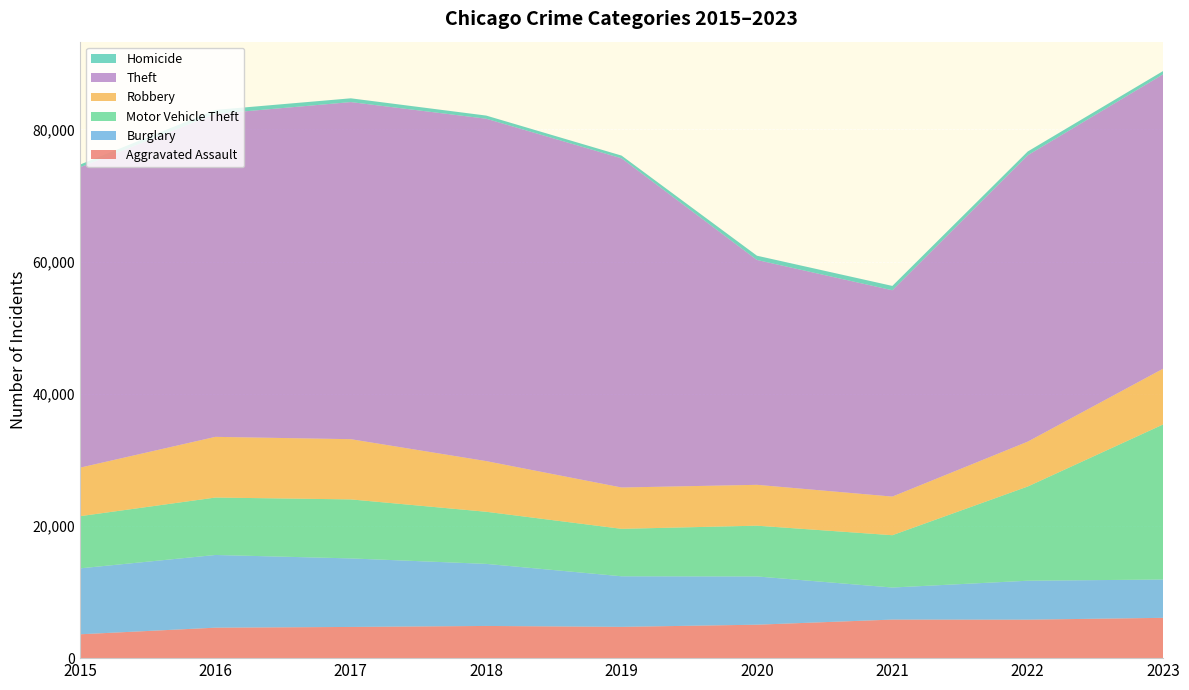

Reading right to left, what are all the values shown in this chart?

Aggravated Assault: 6097	5821	5833	5059	4732	4870	4719	4609	3608
Burglary: 5798	5891	4850	7301	7653	9390	10369	10999	9975
Motor Vehicle Theft: 23461	14255	7916	7680	7179	7886	8928	8689	7893
Robbery: 8436	6788	5842	6182	6252	7664	9110	9182	7342
Theft: 44536	43325	31215	34018	49797	51798	51000	48855	45443
Homicide: 496	572	657	643	417	477	570	603	409